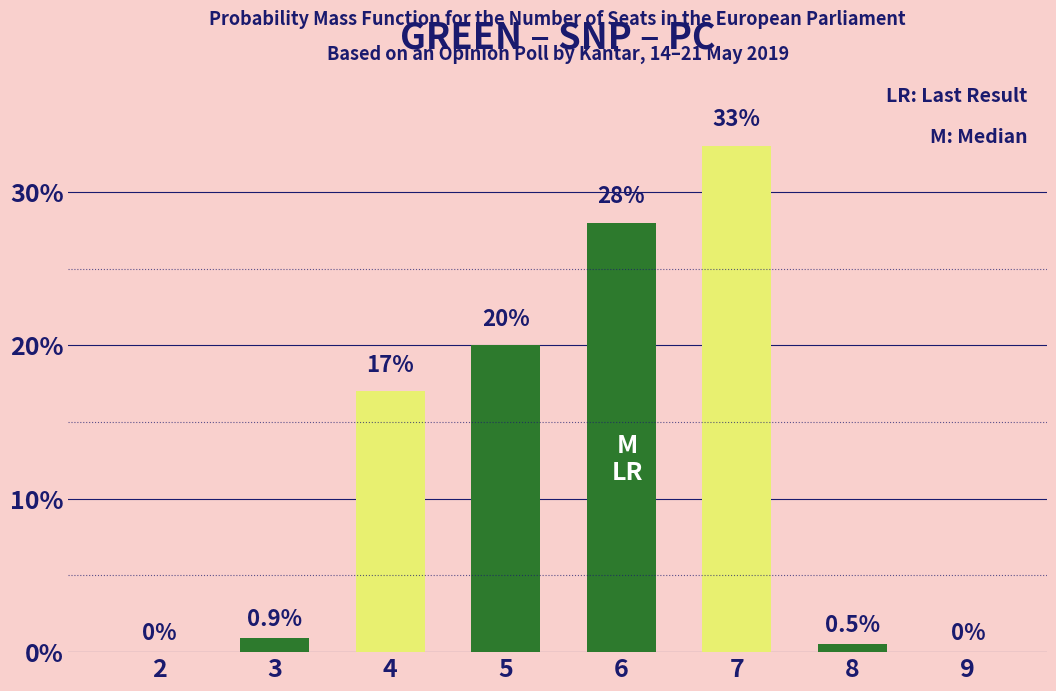

Reading left to right, extract all data points from this chart.

Yellow-Green: 0.0	0.9	17.0	20.0	28.0	33.0	0.5	0.0
Dark-Green: 0.0	0.9	17.0	20.0	28.0	33.0	0.5	0.0